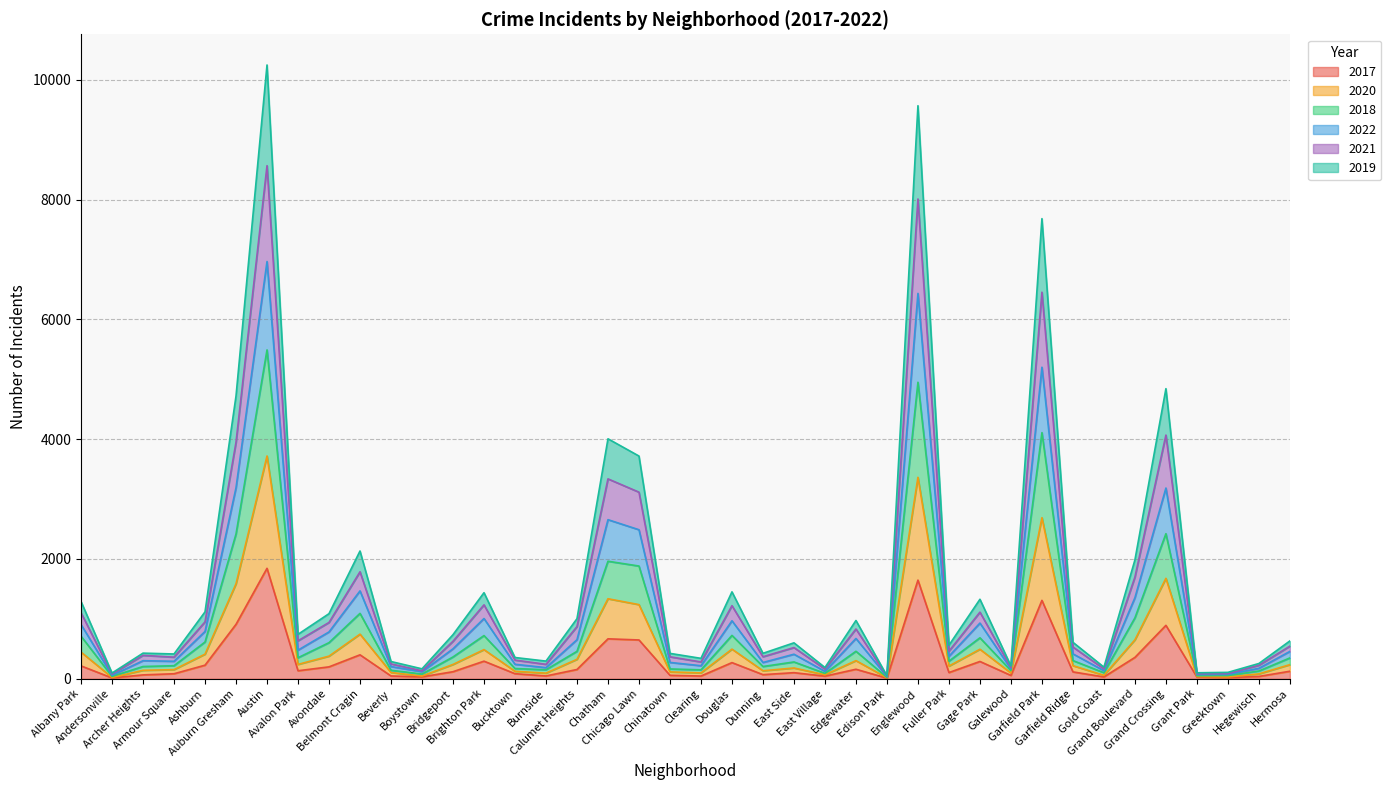

At which label does 2022 first exceed 545?

Albany Park